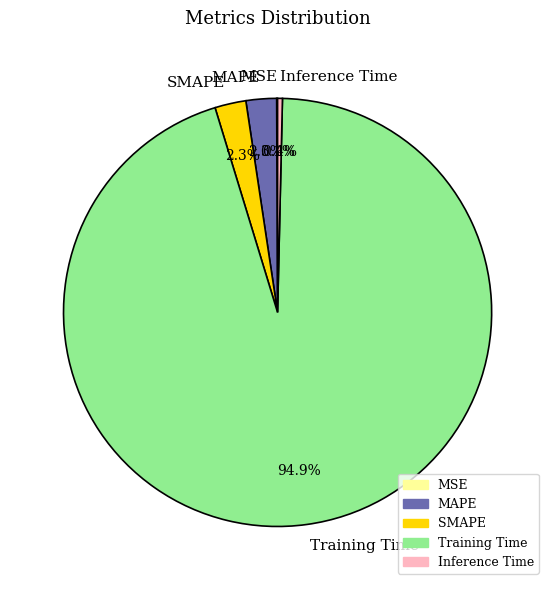

Which slice is the largest?

Training Time